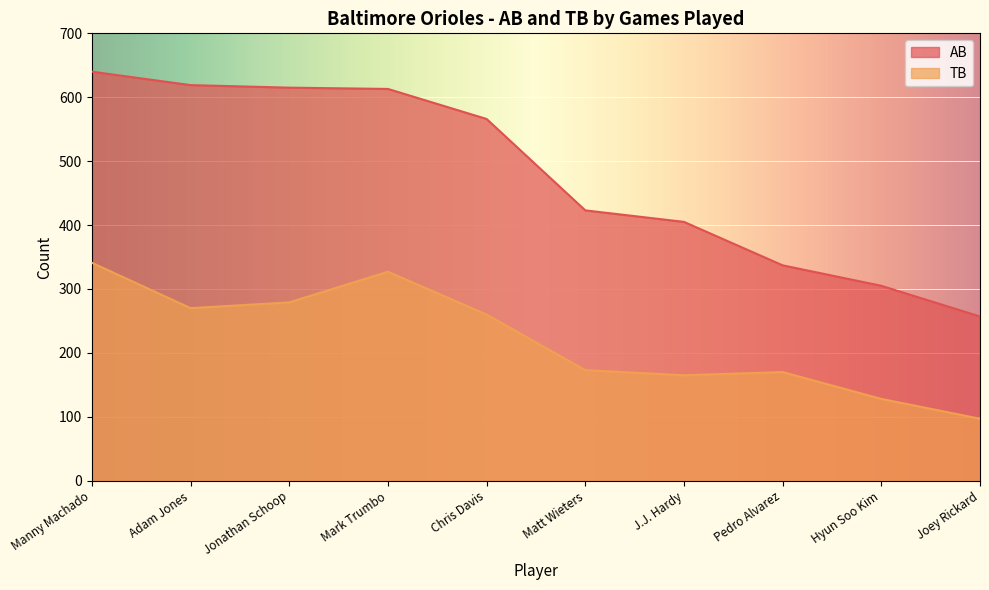

Read the AB value at Jonathan Schoop, to the nearest 10.

620